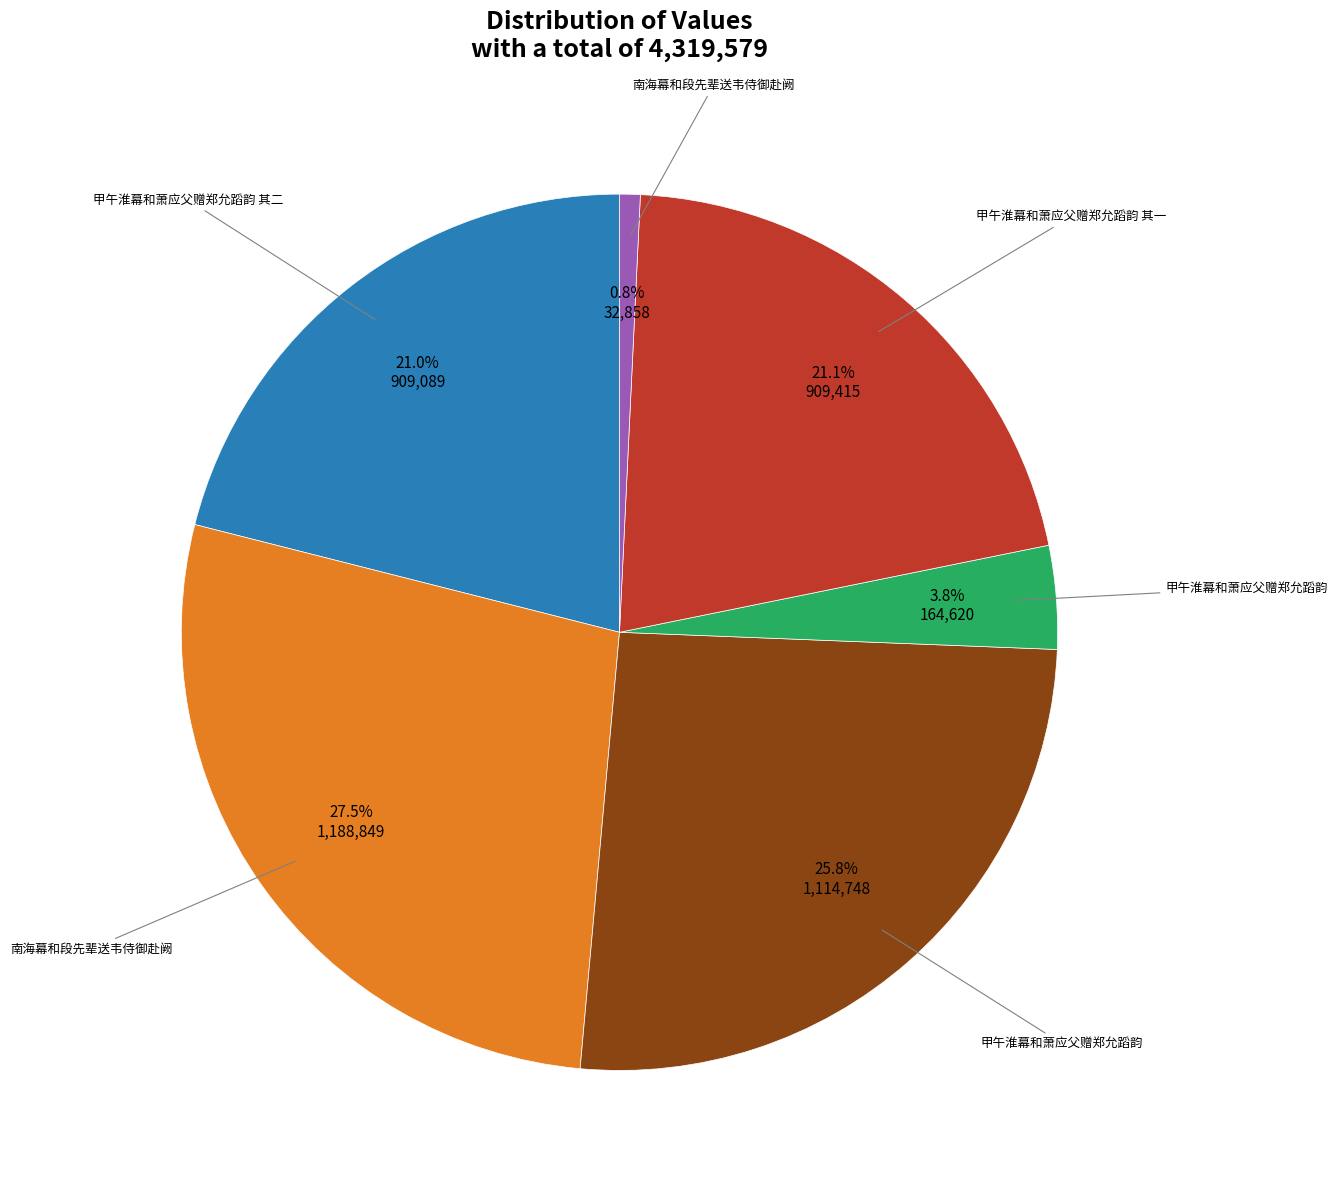

To the nearest percent, what is the average slice percentage?

17%